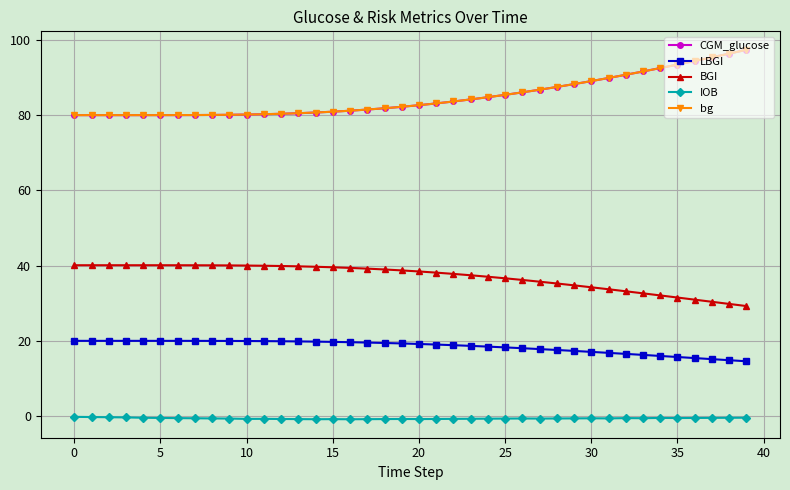

Which series has the widest spread of values?

bg